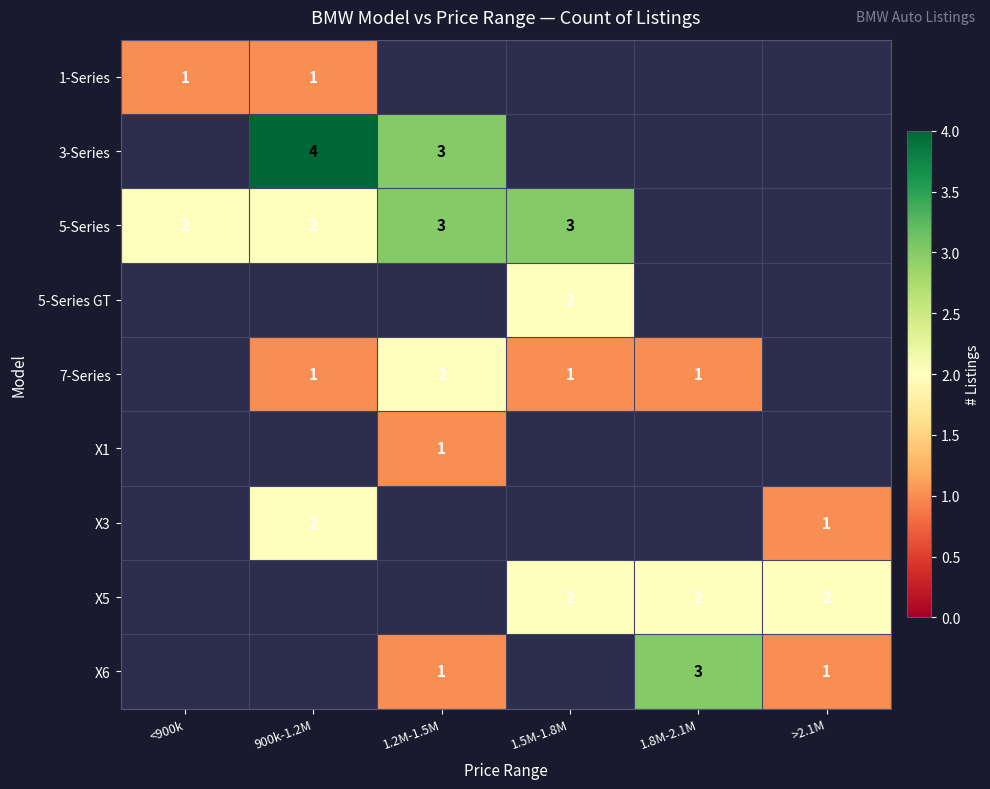

Is it true that 7-Series equals 1 at 1.2M-1.5M?

False